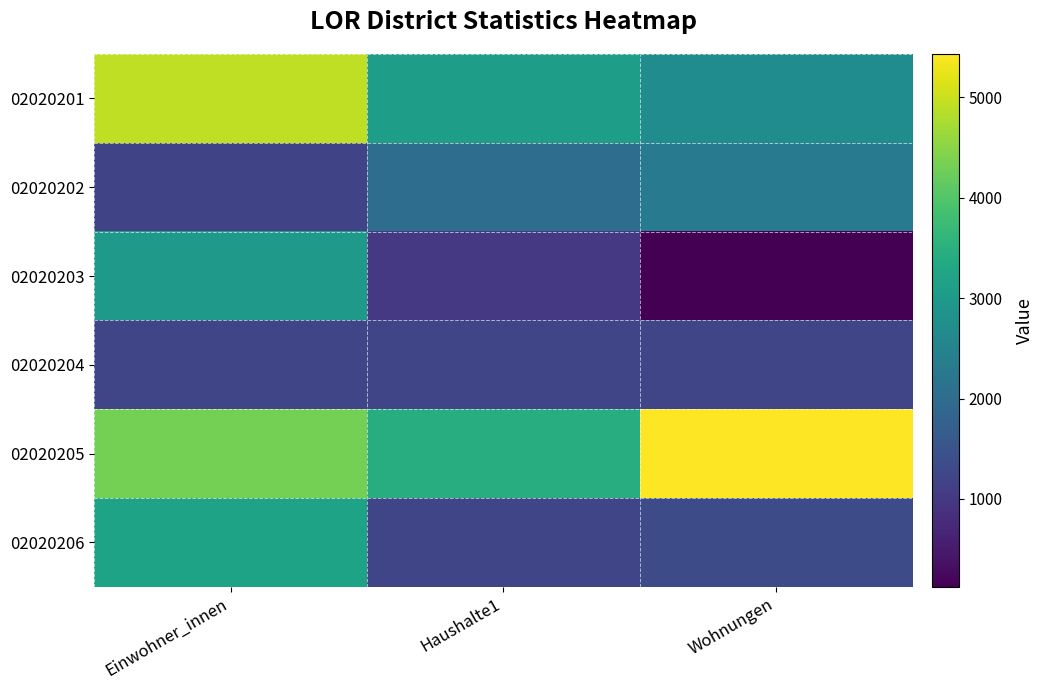

Between Haushalte1 and Einwohner_innen, which is larger?

Einwohner_innen